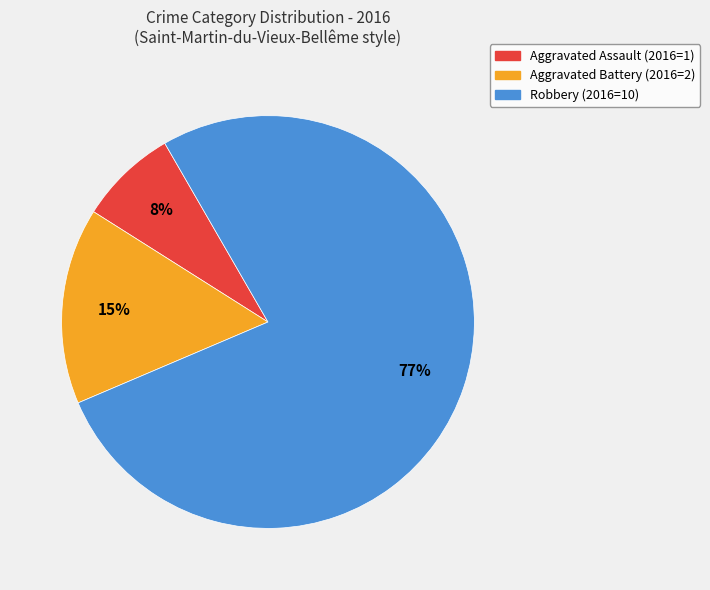

The Aggravated Assault slice represents 8% of the pie. True or false?

True